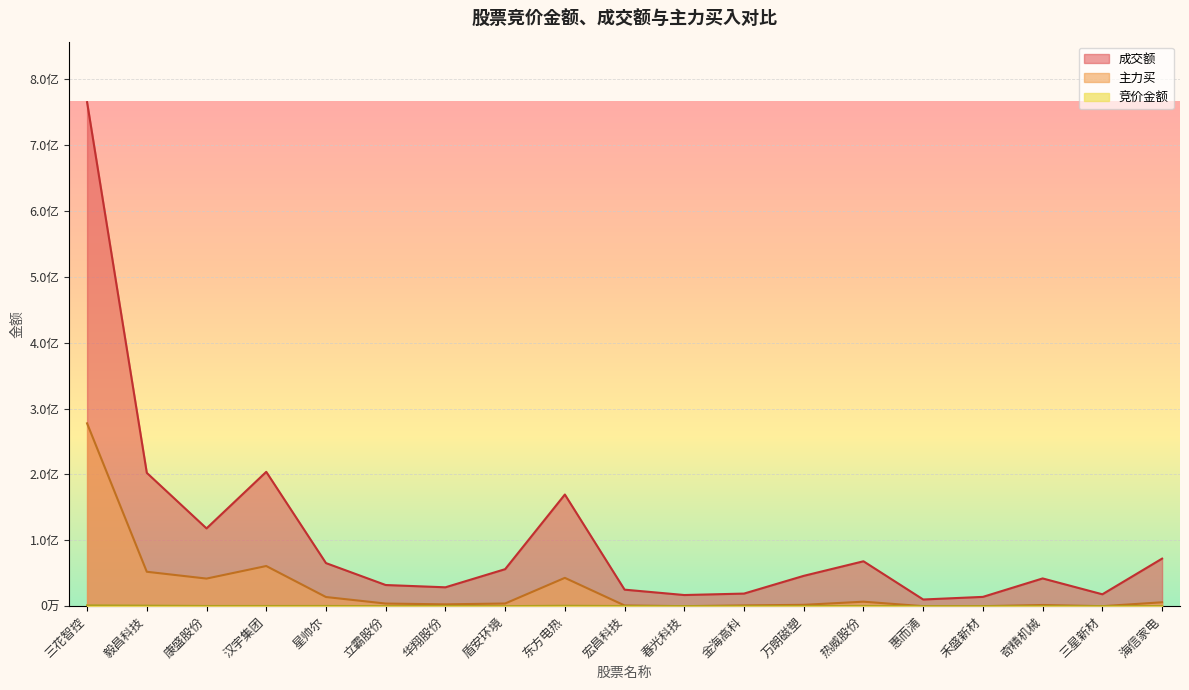

How many lines are shown in the chart?

3